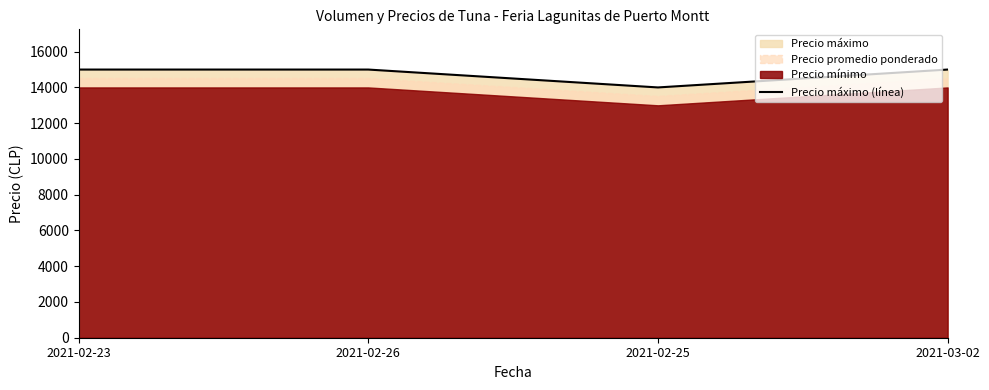

True or false: Precio máximo (línea) has more than 2 points higher than both neighbors.

False